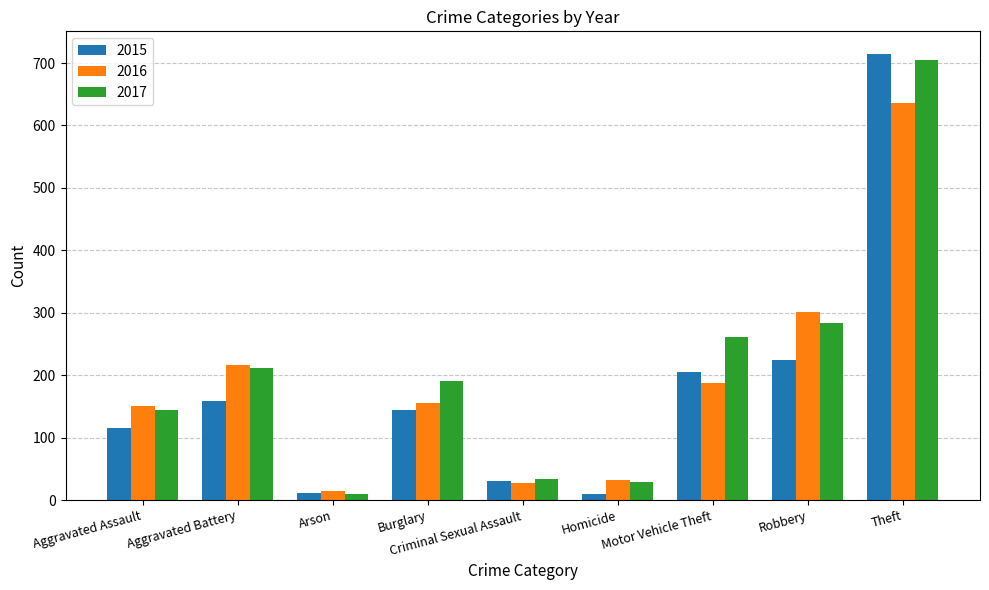

What is the difference between the highest and lowest values at Motor Vehicle Theft?

74